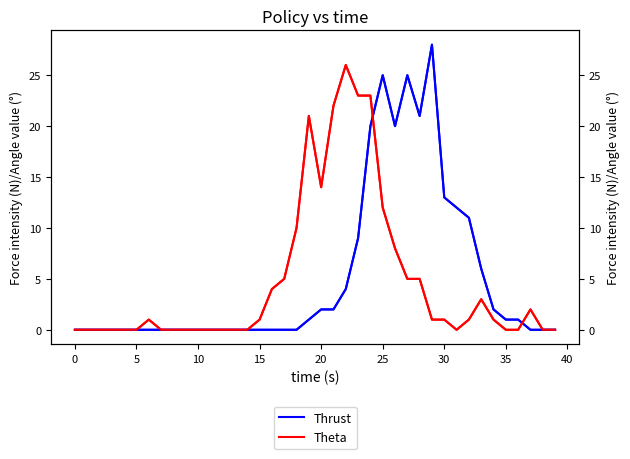

Which has a higher value, 39 or 17?

39